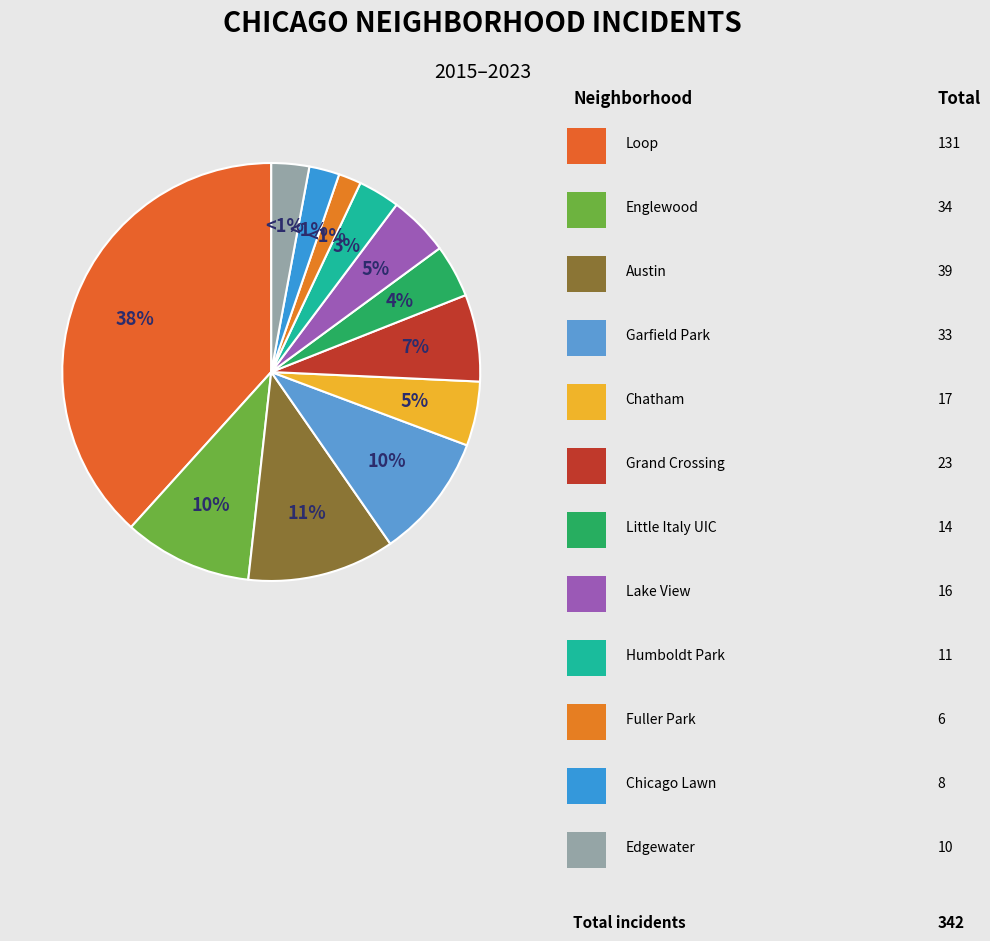

Is there a majority slice in this chart?

No